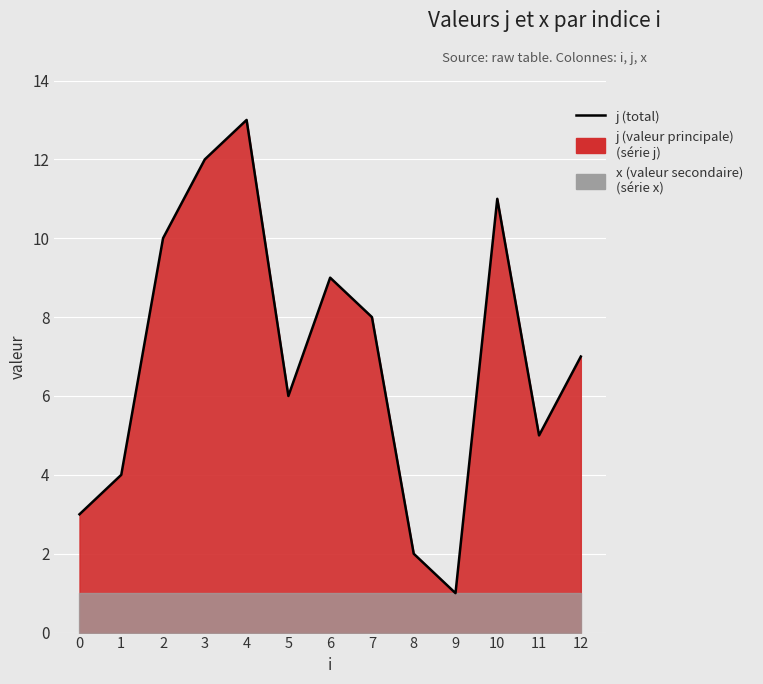

Where does the data first go above 7?

2